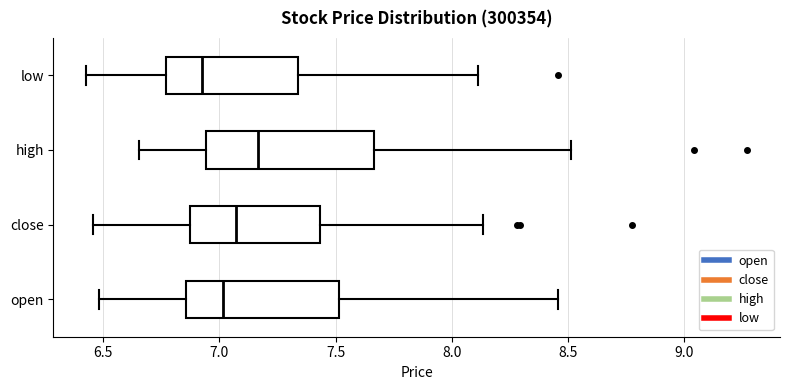

Comparing the boxes themselves (not the whiskers), which one is the widest?

high